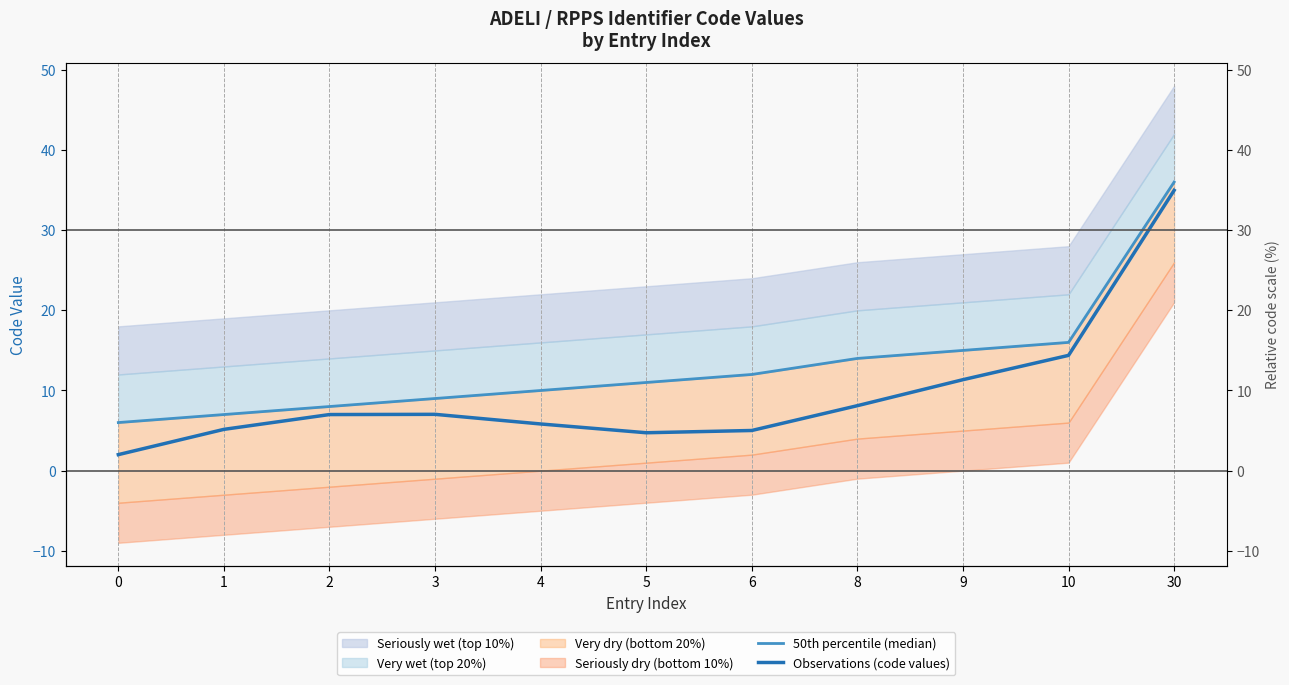

Read the Observations (code values) value at 2.

7.0